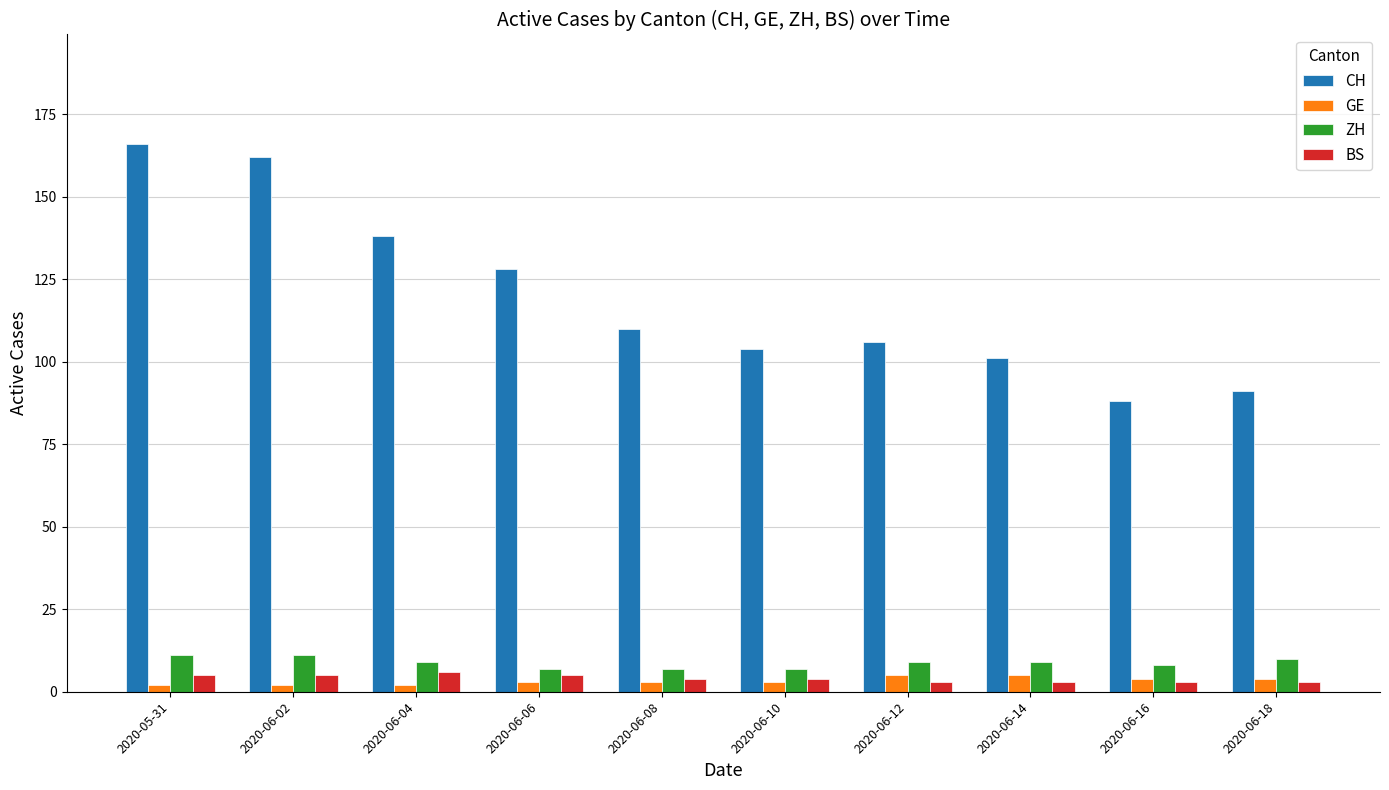

What is the total value across all series at 2020-06-14?

118